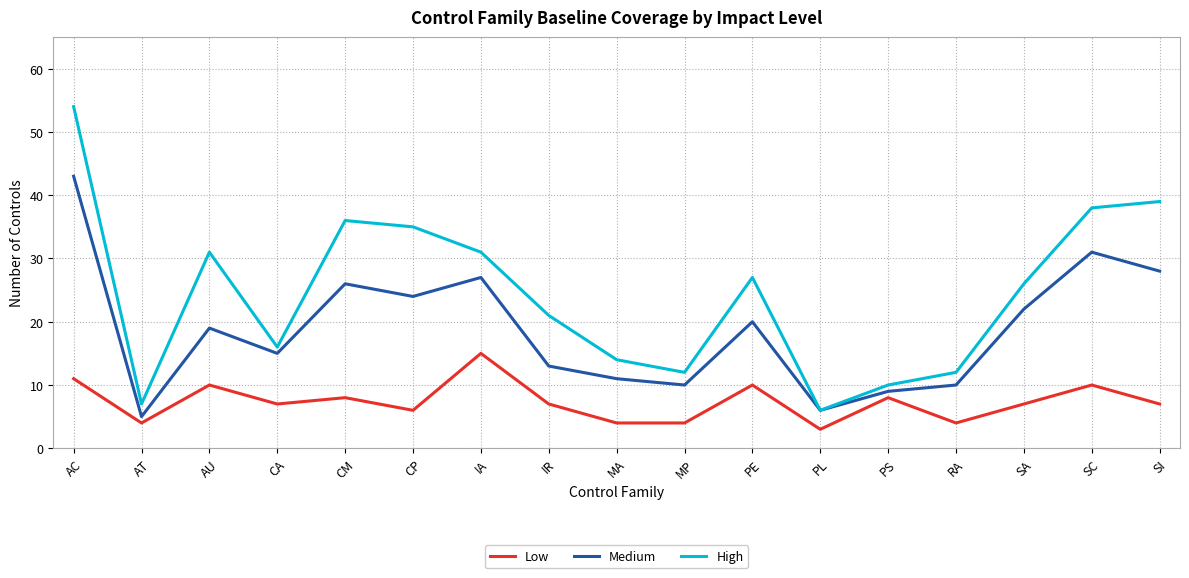

What position from the left is PL?

12